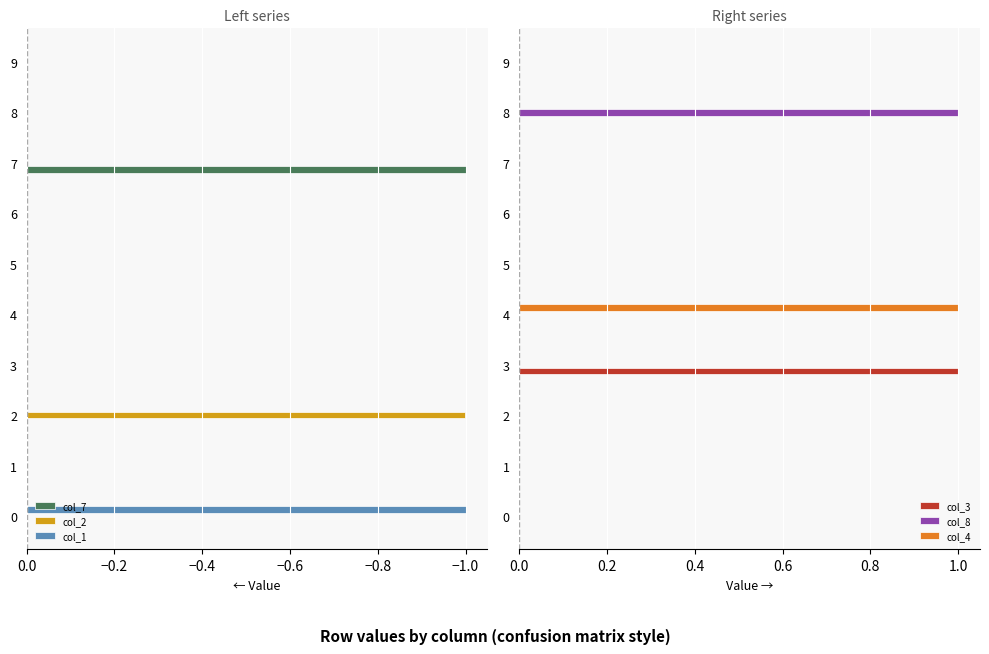

Which series has the widest spread of values?

col_7